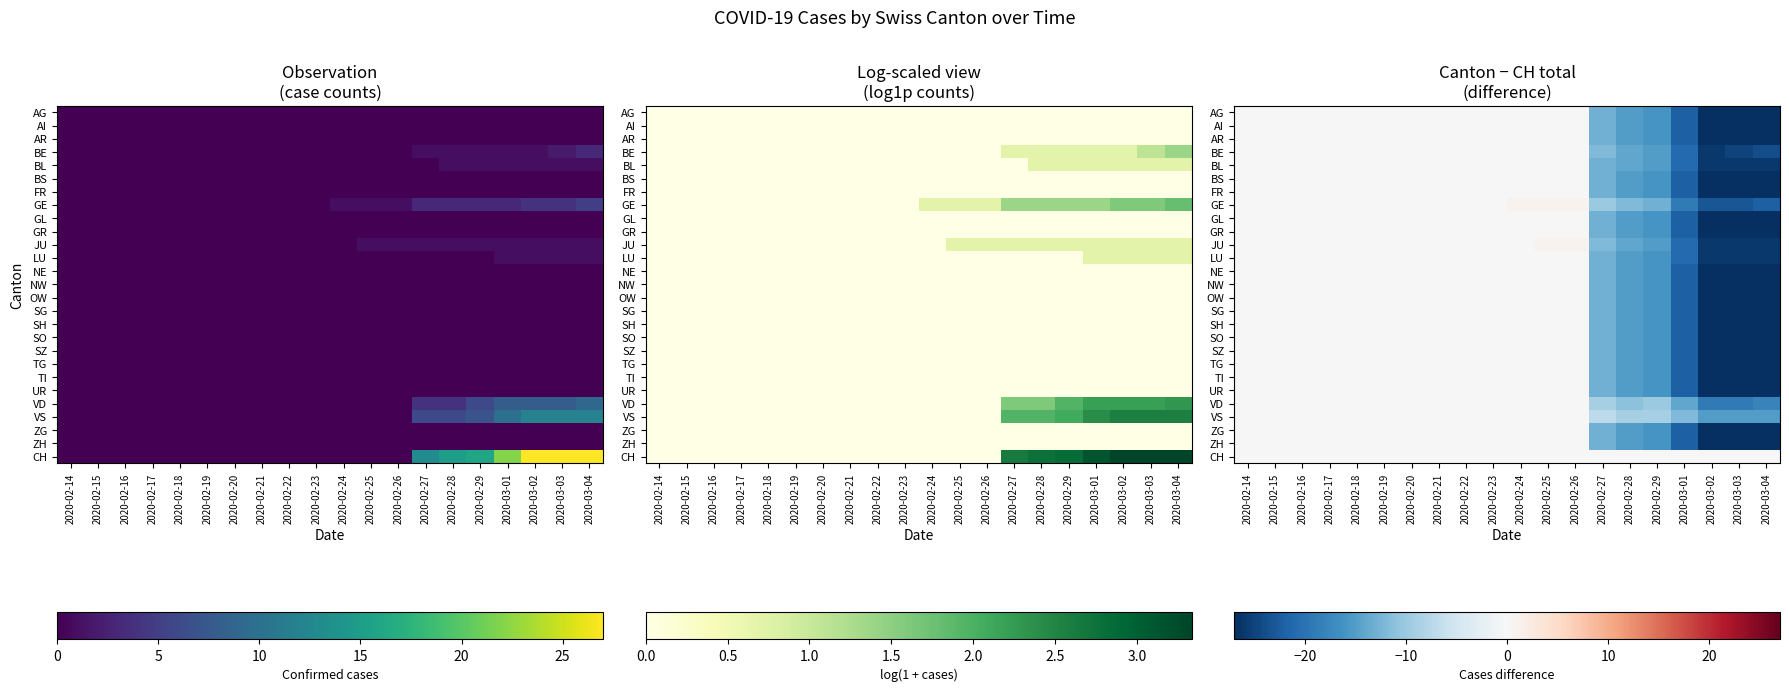

The value of ZG at 2020-02-27 is -13. True or false?

True